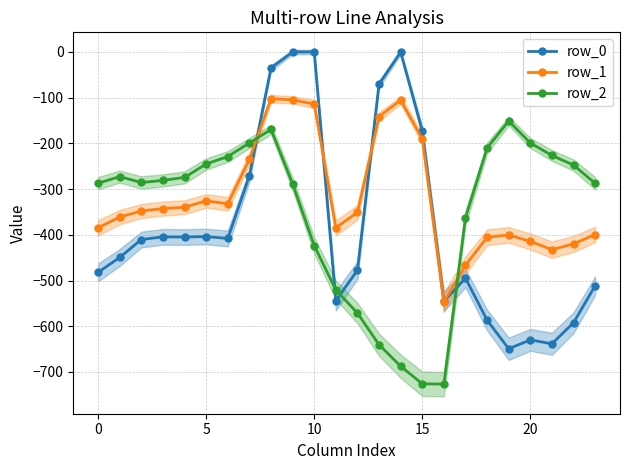

Which series has the widest spread of values?

row_0